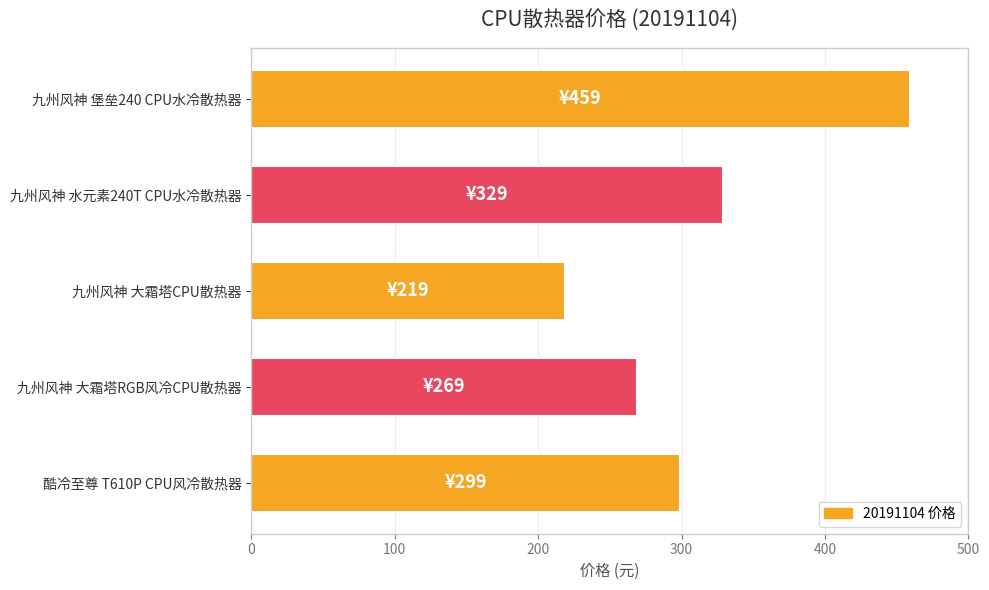

What is the average value?

315